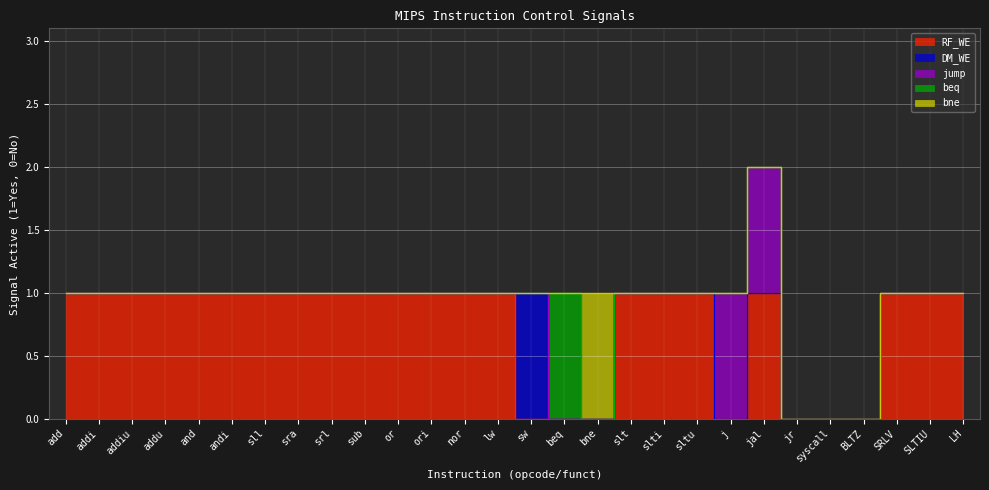

At which label does RF_WE reach its peak?

add